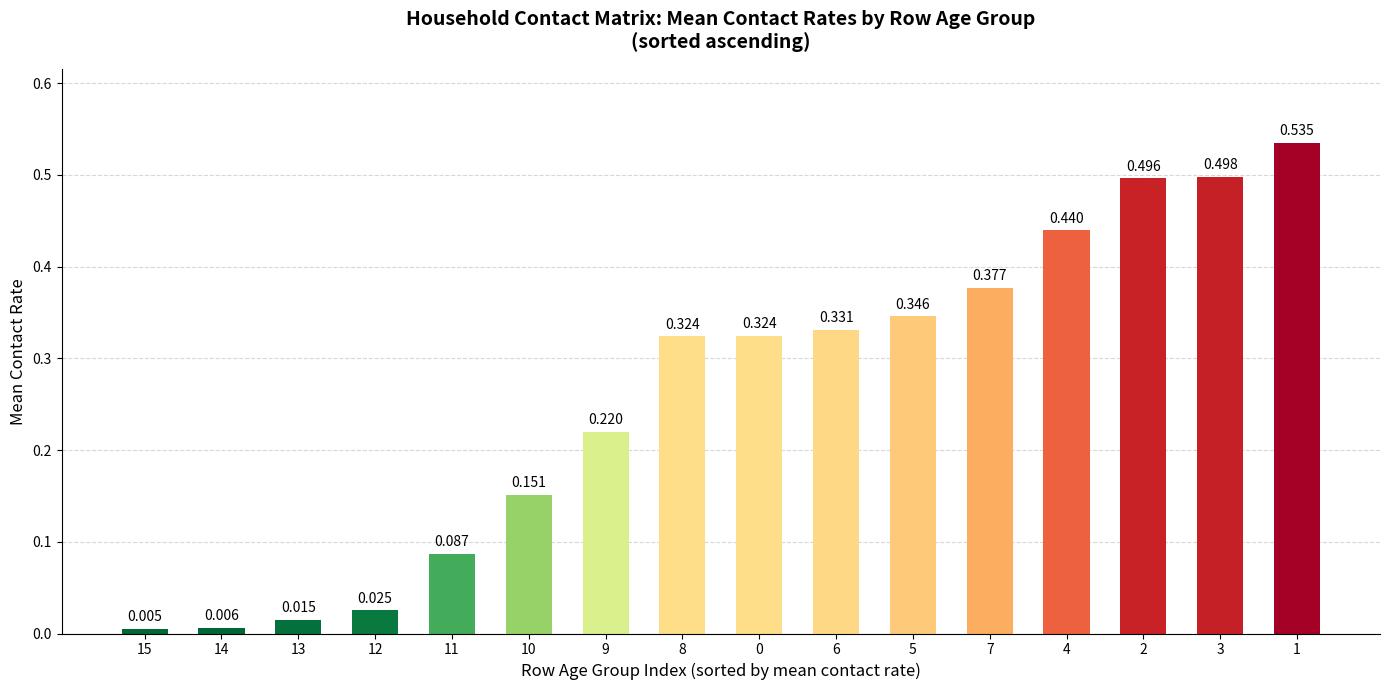

True or false: the data shows 0.0 at 11.

False